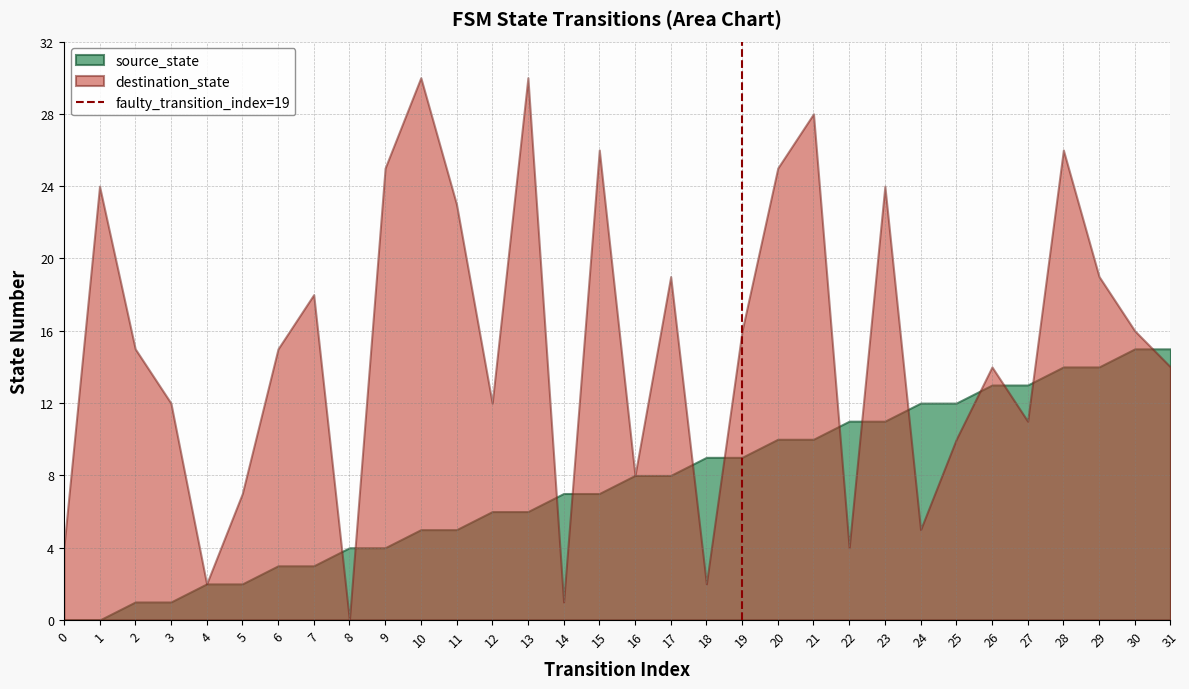

Does the chart have visible grid lines?

Yes